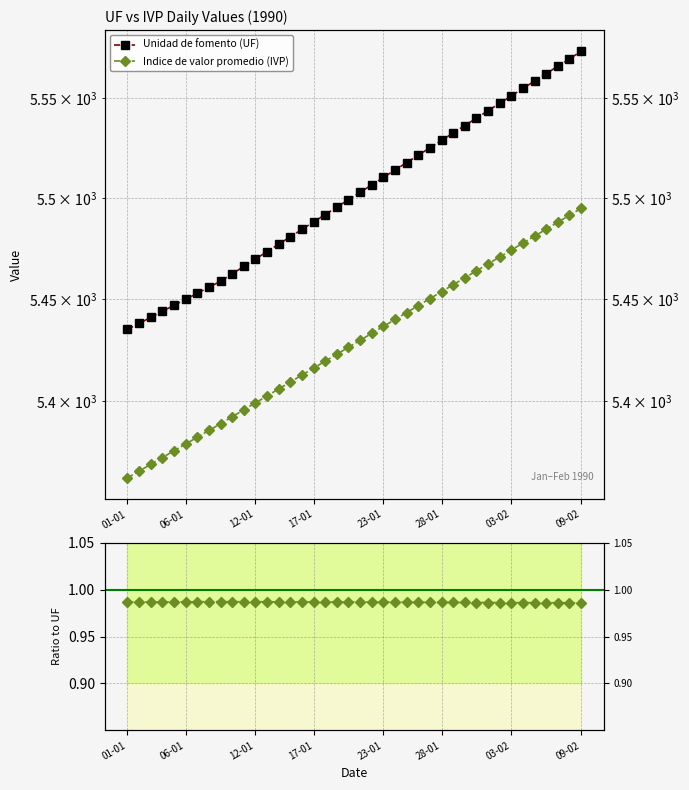

The value of IVP / UF at 17 is 1.0. True or false?

True